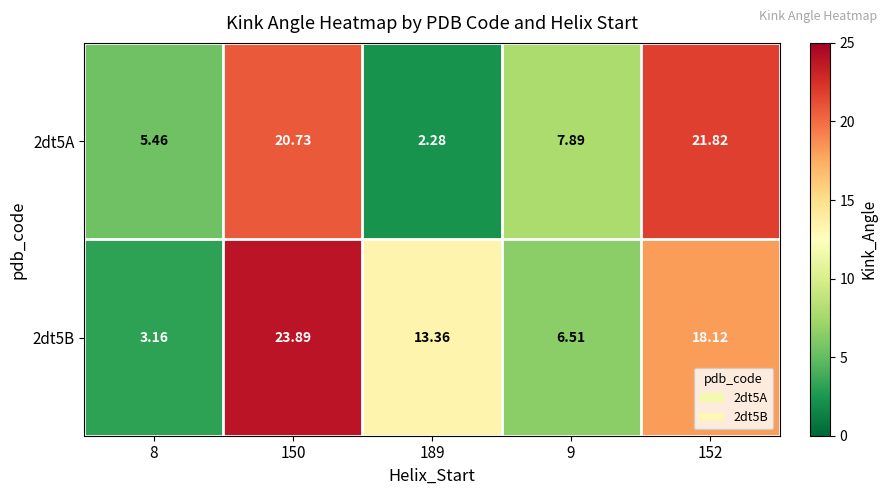

Is the value of 2dt5B at 8 greater than the value of 2dt5A at 150?

No